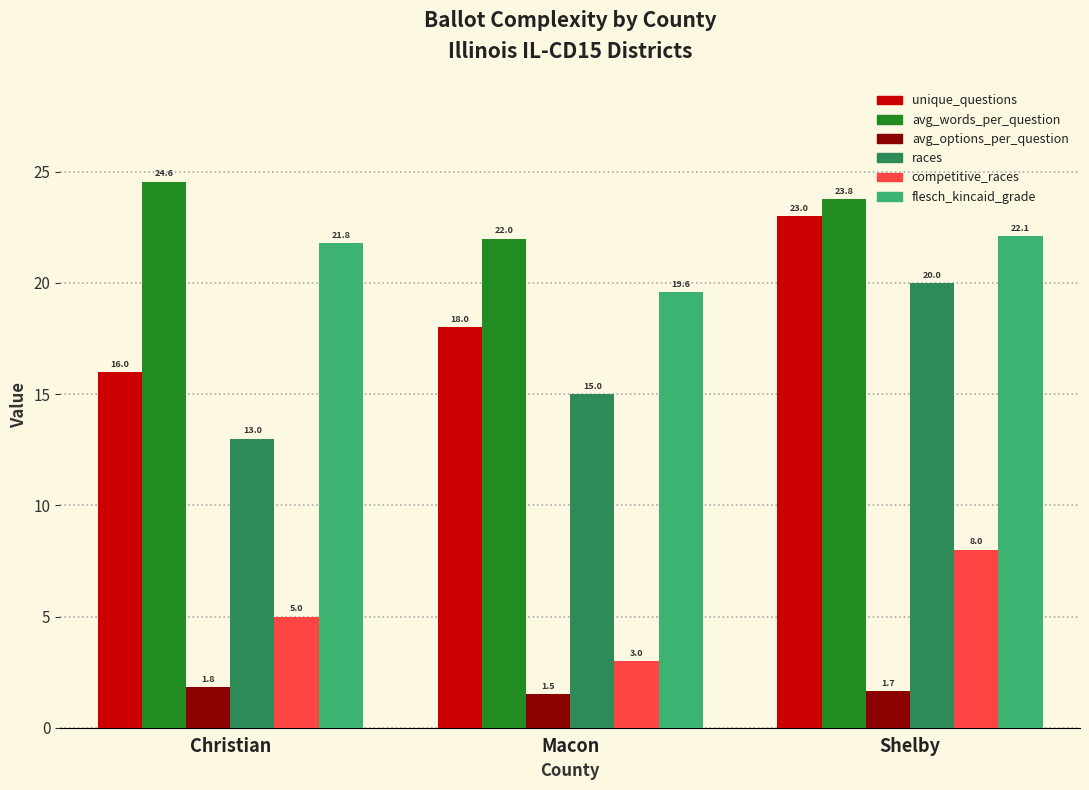

What is the label of the 1st bar from the left?

Christian